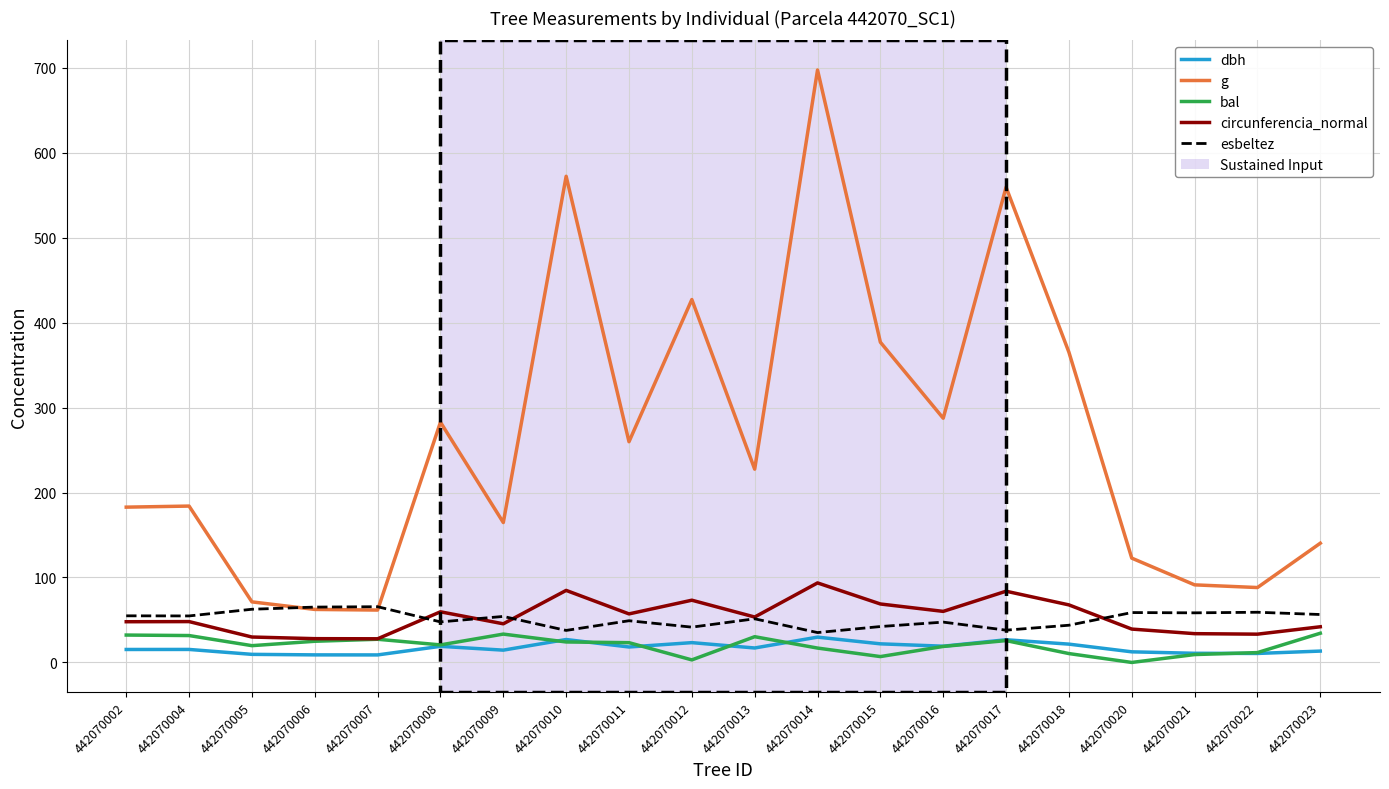

At which category is the sum across all series the highest?

442070014